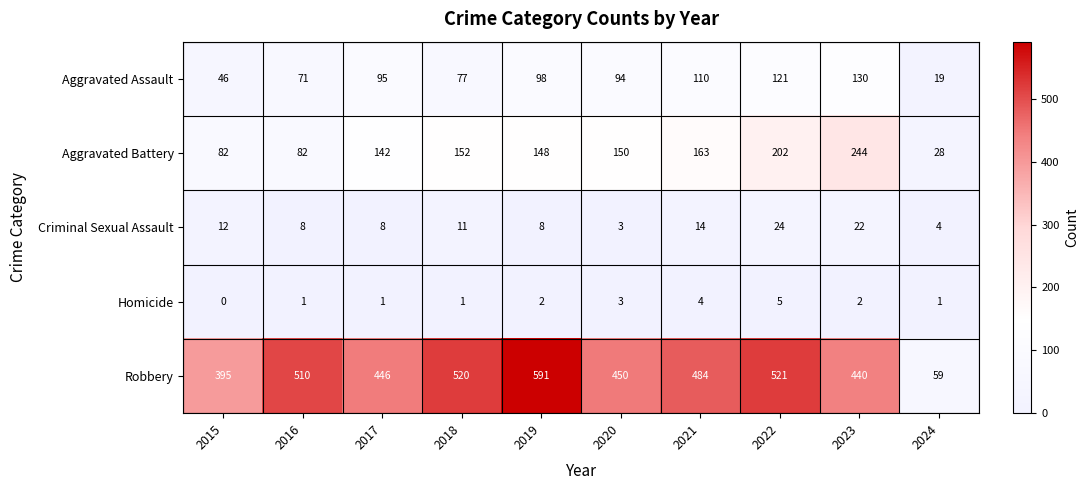

Rank the series by their maximum value, from highest to lowest.

Robbery, Aggravated Battery, Aggravated Assault, Criminal Sexual Assault, Homicide